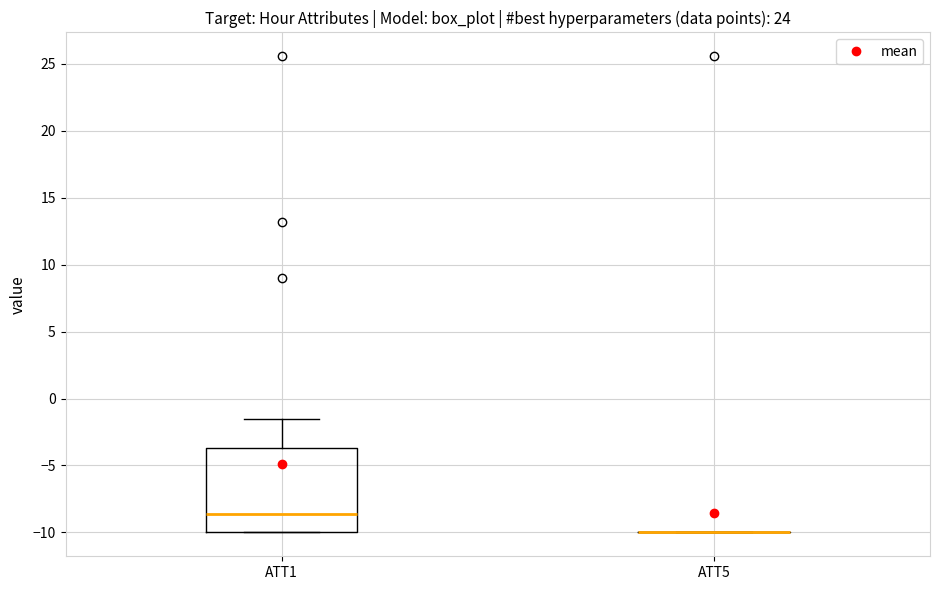

Reading left to right, transcribe this box plot: for each box, give where its median line is, the range the box spans, and where its two whiskers end, as read against the y-axis. The values are not printed on the chart, so give them approximately, as read against the axis.

ATT1: median -8.5, box -10.0 to -3.5, whiskers -10.0 to -1.5
ATT5: box collapsed to a line at -10.0, whiskers -10.0 to -10.0